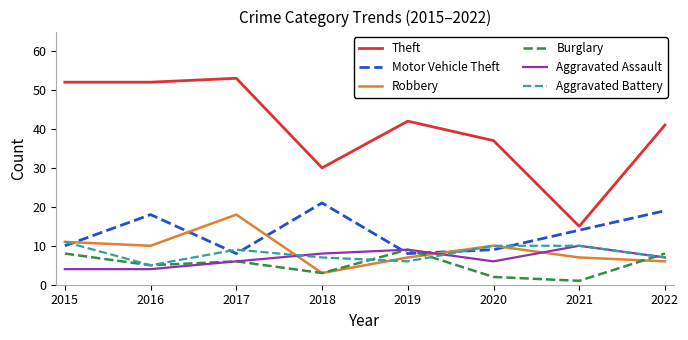

What is the lowest value of the Theft series?

15